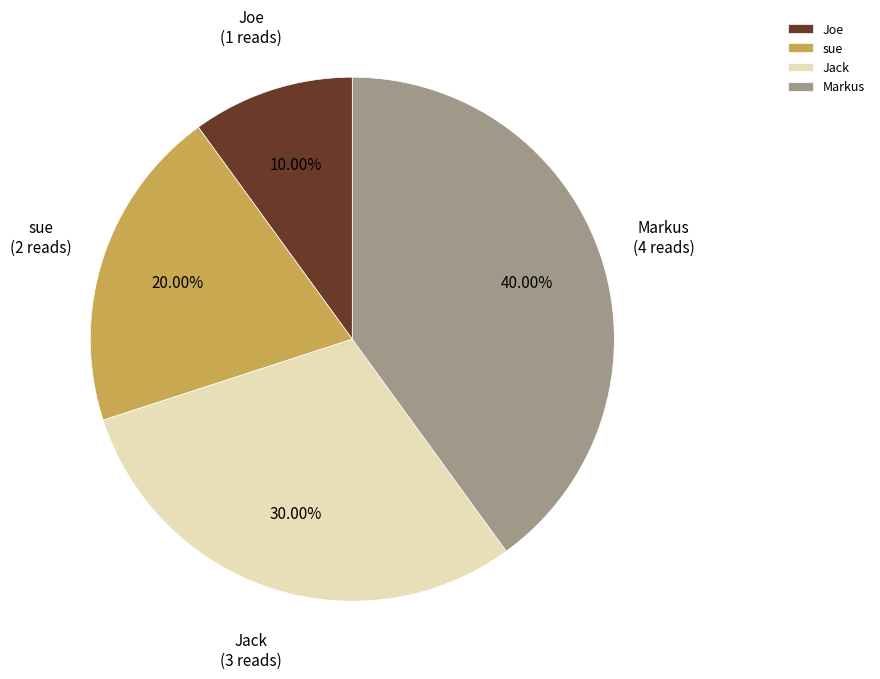

True or false: Joe accounts for 10% of the total.

True